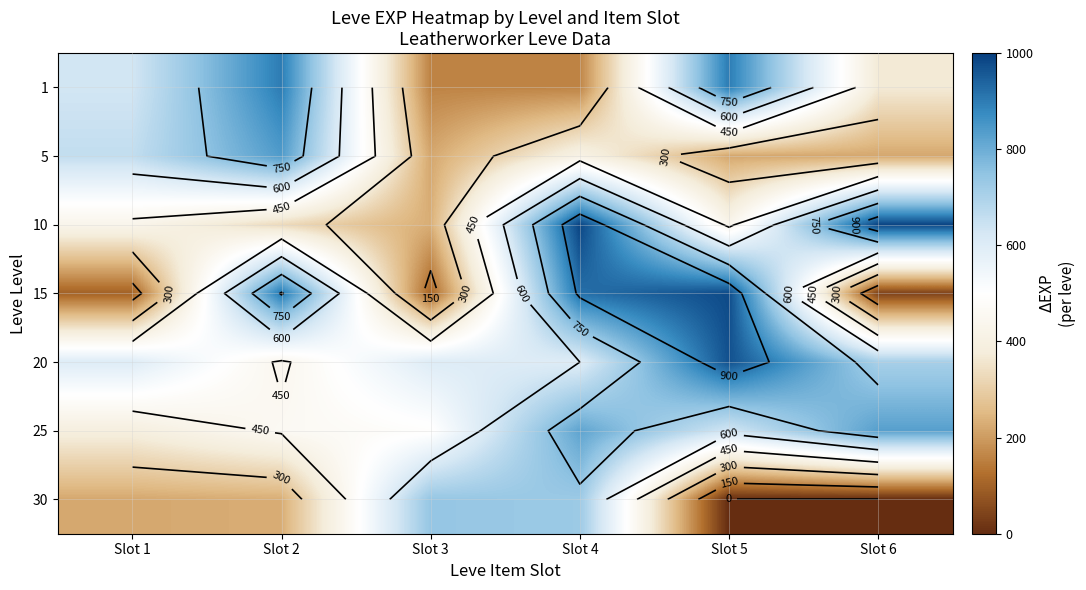

At how many categories does at least one series exceed 429?

6